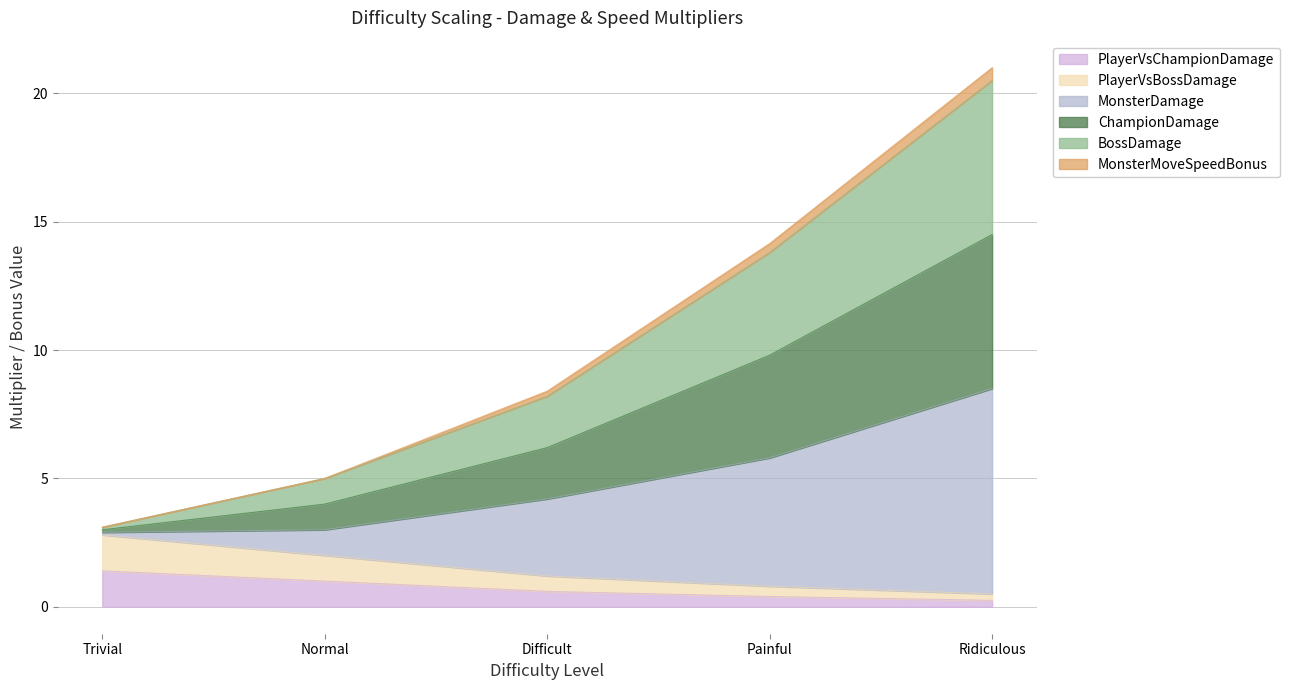

Does the chart display data point markers on the line(s)?

No